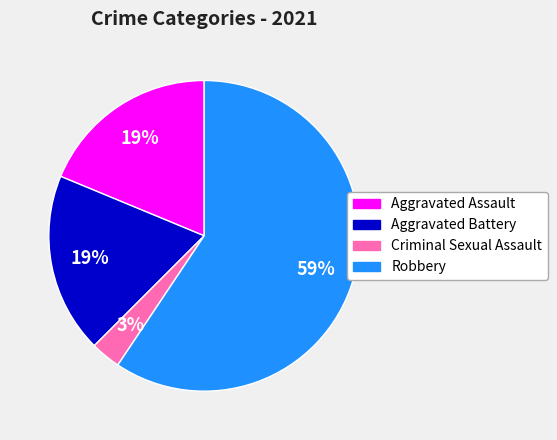

To the nearest percent, what is the combined percentage of Aggravated Battery and Criminal Sexual Assault?

22%